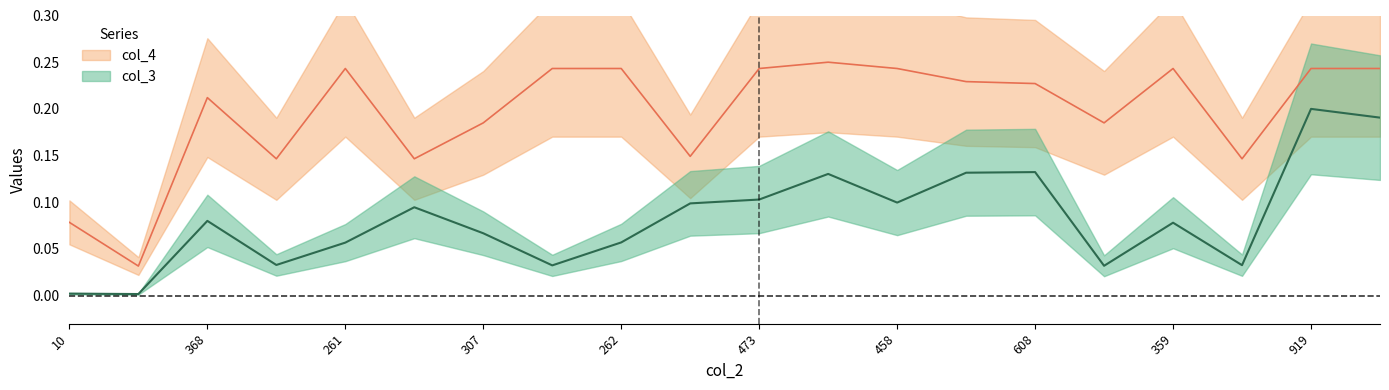

True or false: col_3 and col_4 cross at least once.

False